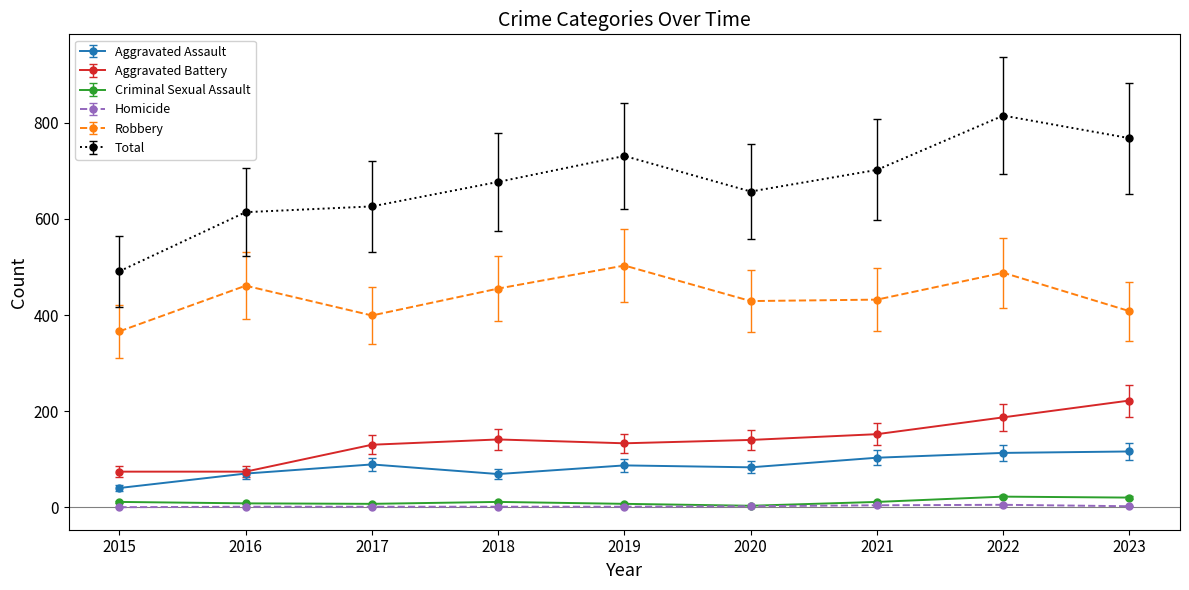

Between 2015 and 2022, which series saw the biggest shift?

Total